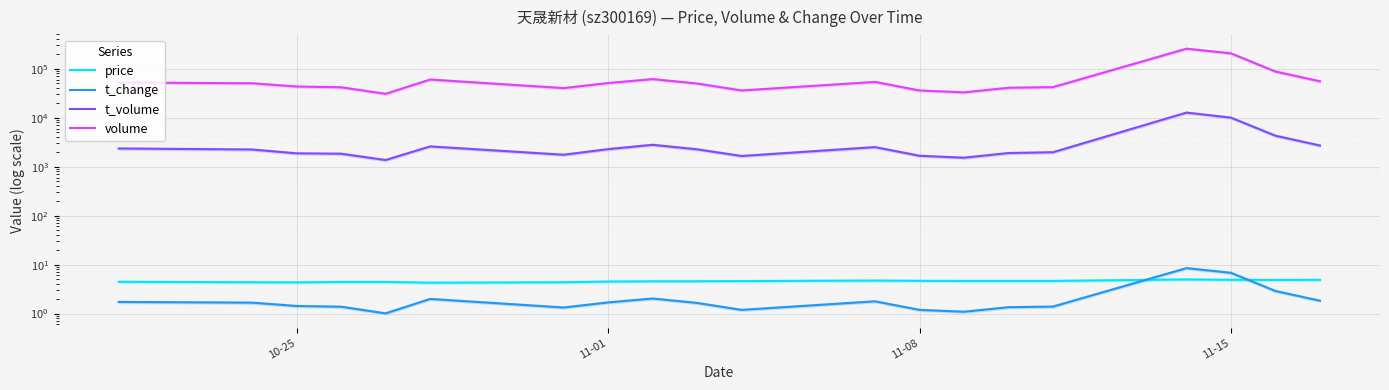

How many values in the t_volume series are below 2257?

10